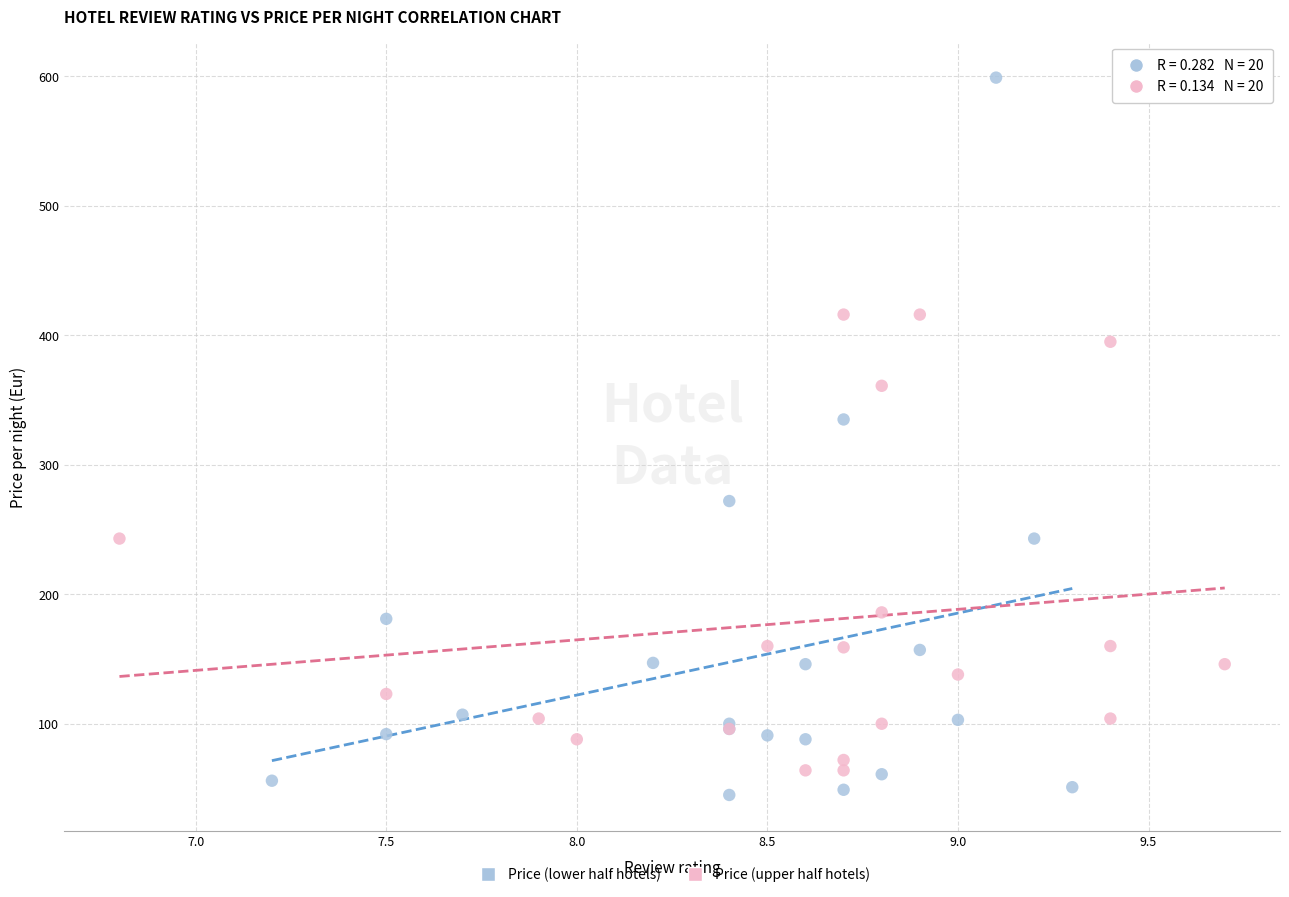

Which series reaches the minimum Y coordinate?

Price (lower half hotels)